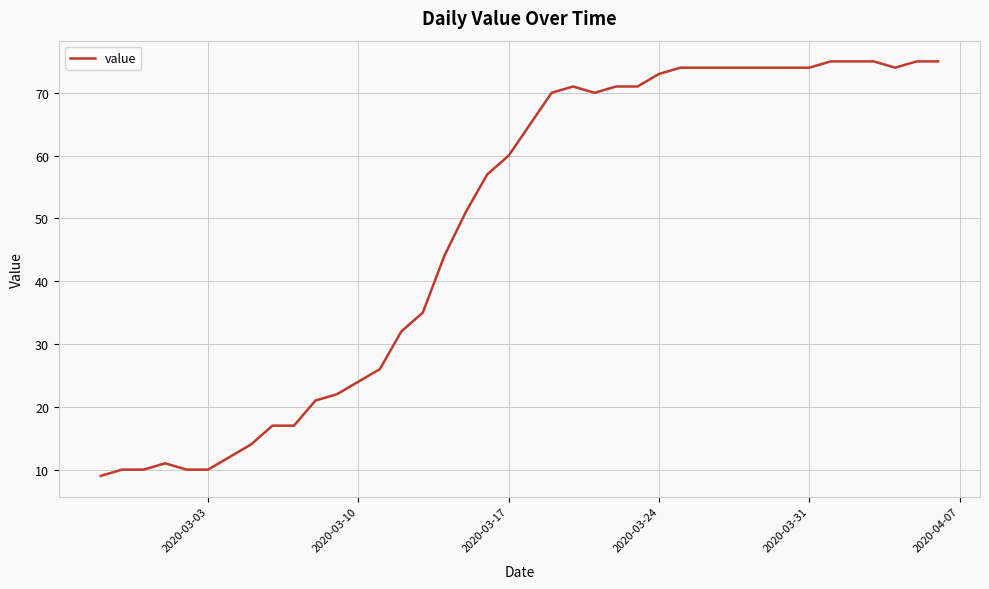

What is the greatest value displayed?

75